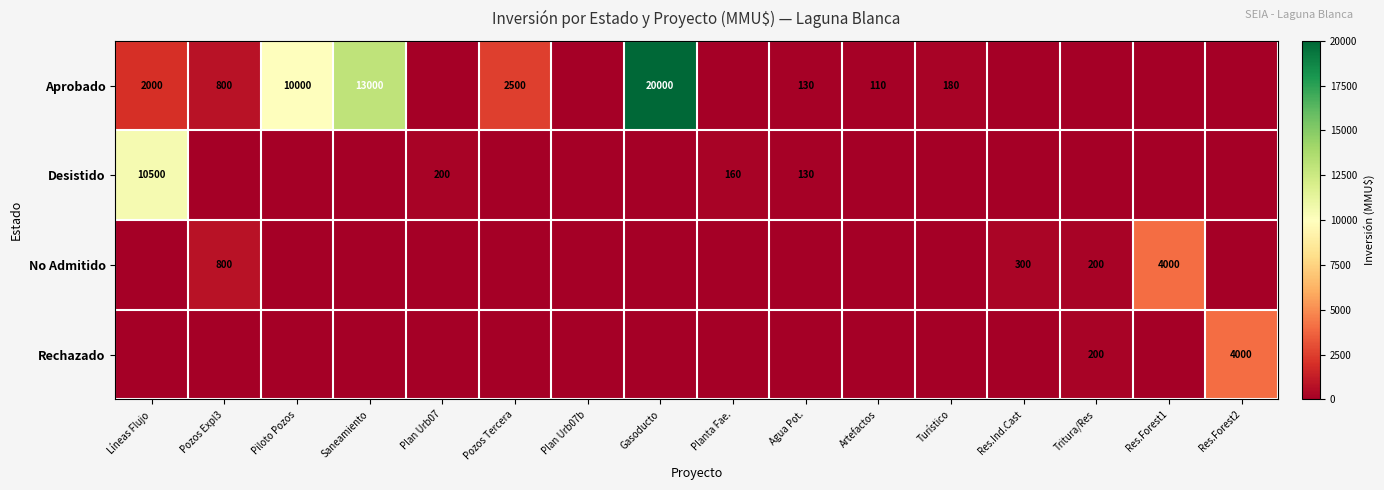

Is it true that No Admitido equals 108 at Res.Ind.Cast?

False